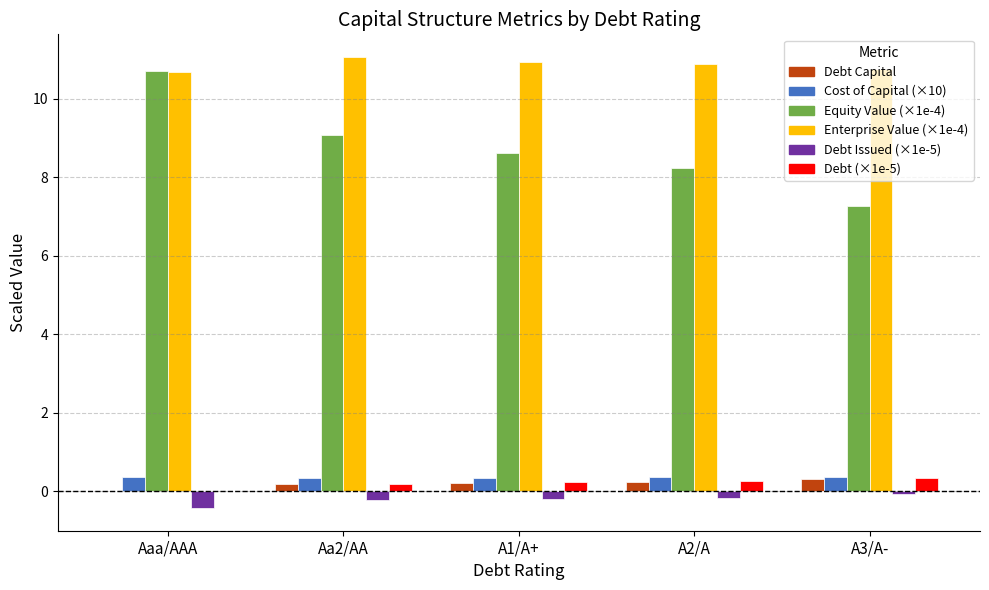

What is the maximum value shown in the chart?

11.1